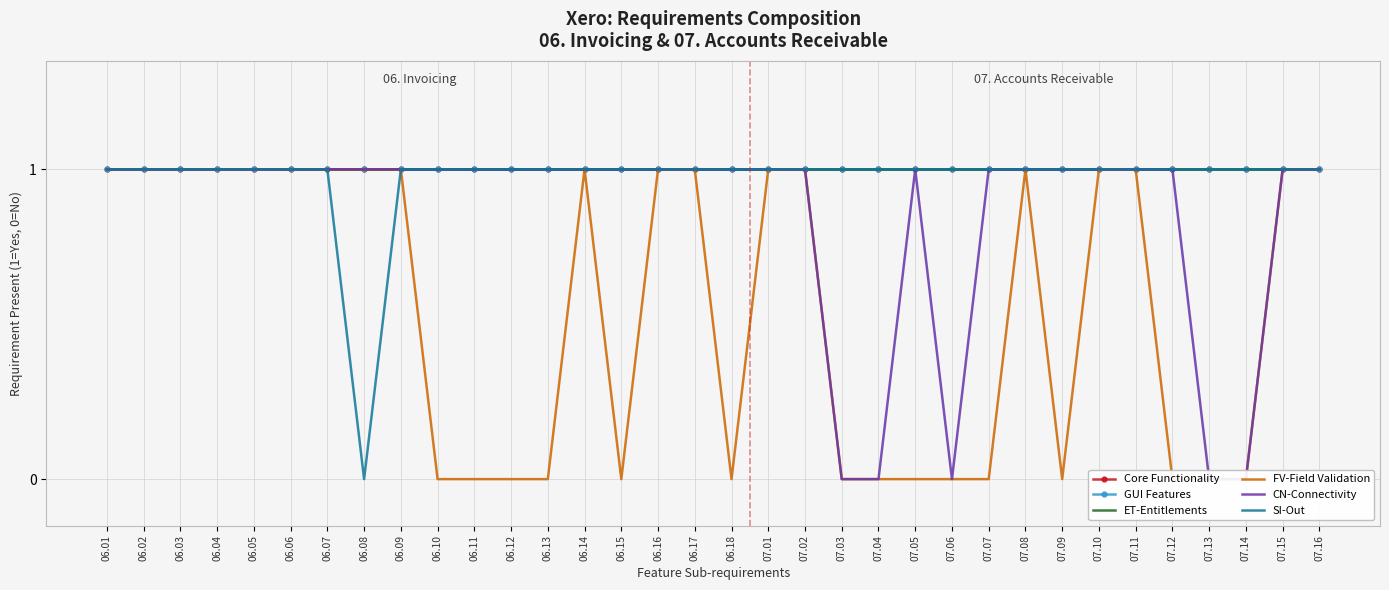

What is the label of the 25th point from the right?

06.10